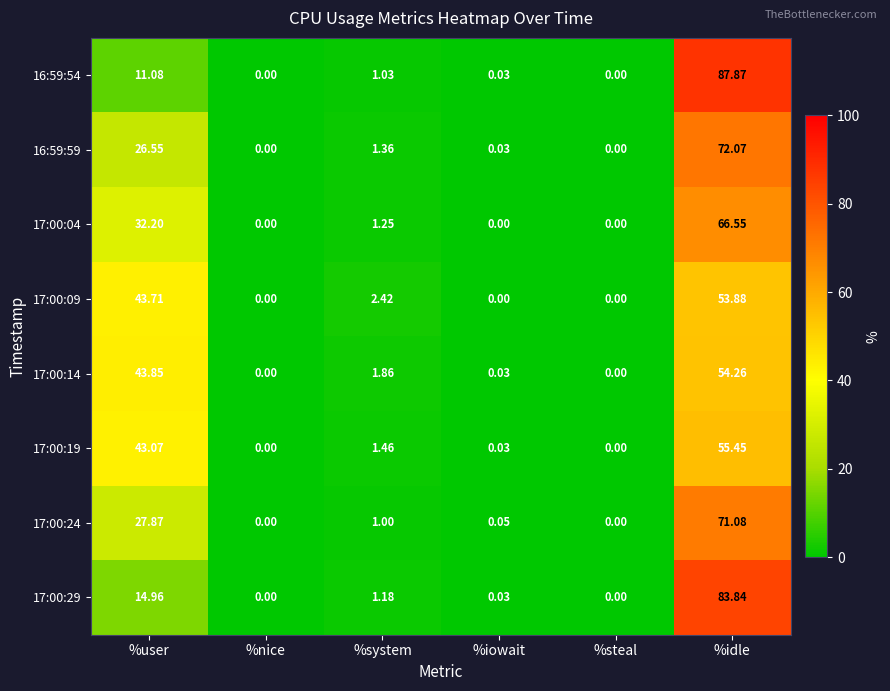

What is the difference between the highest and lowest values at %idle?

34.0